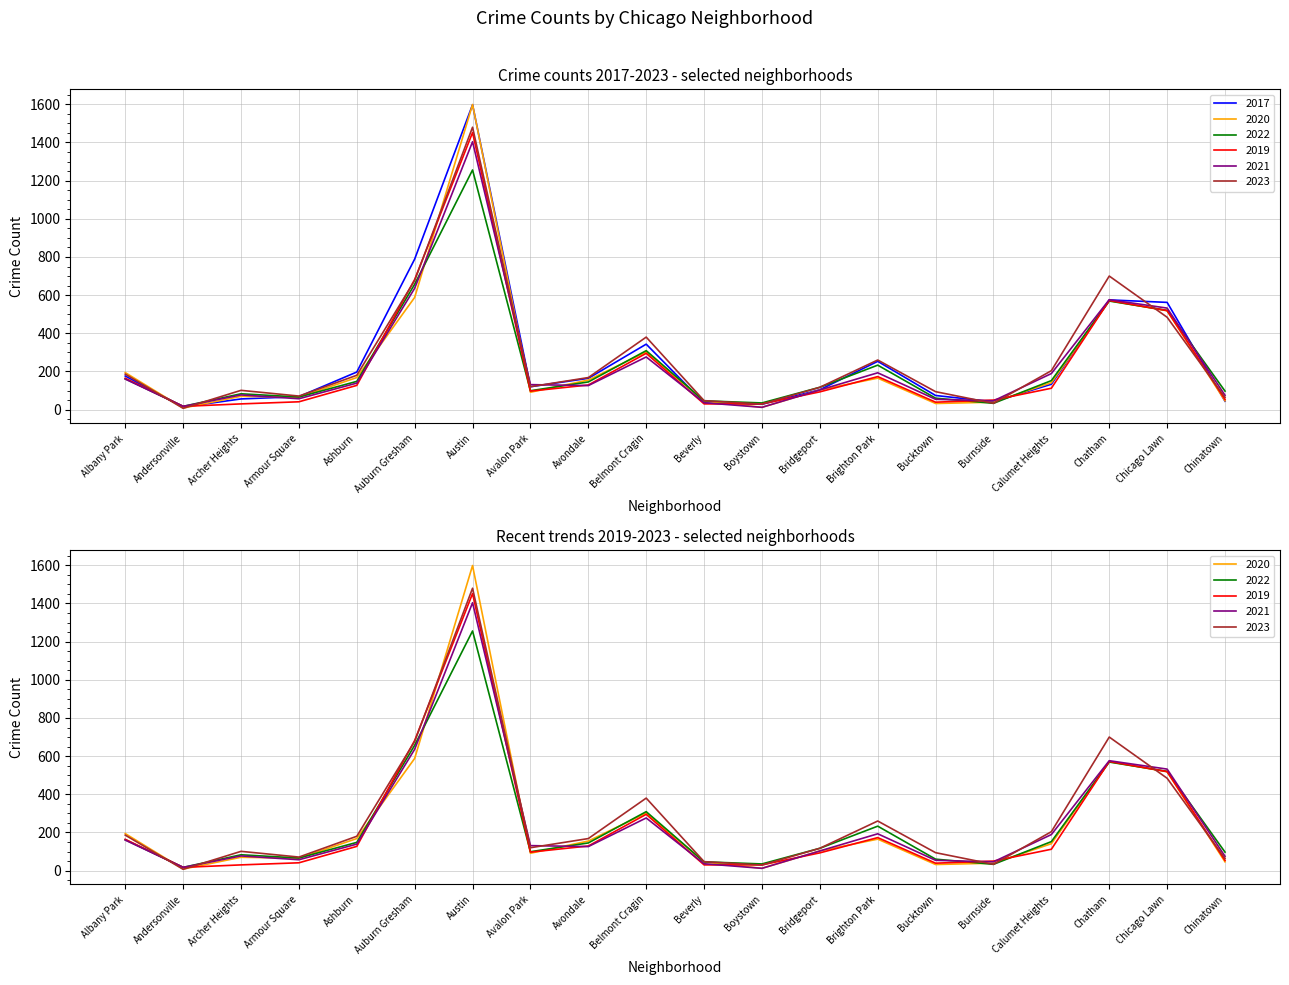

What is the average value of the 2019 series?

235